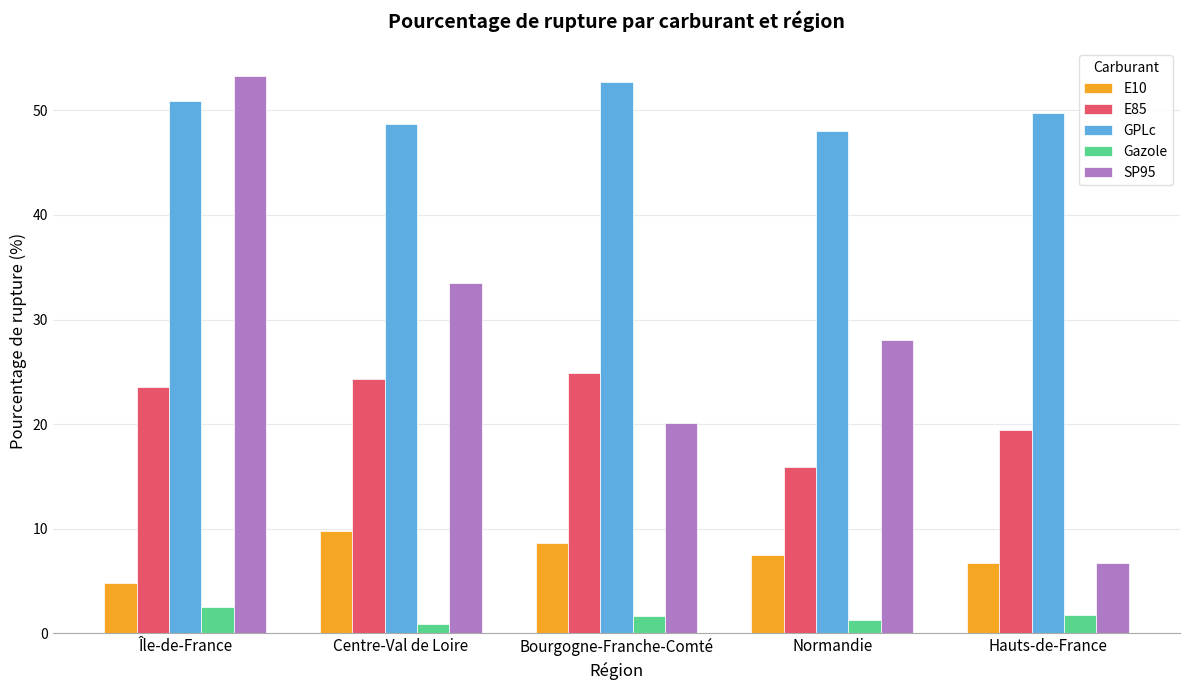

Is it true that SP95 equals 20.1 at Bourgogne-Franche-Comté?

True